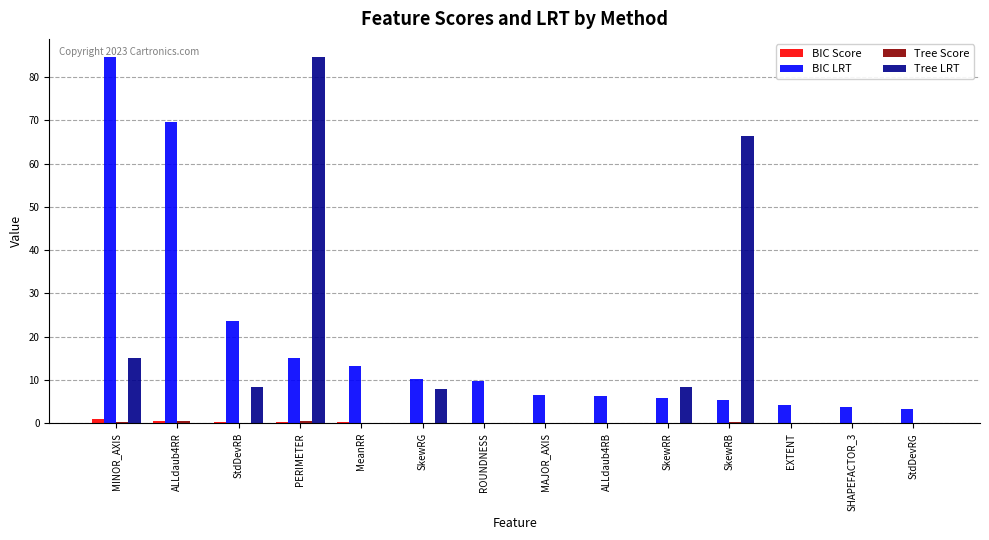

Which series has the widest spread of values?

Tree LRT